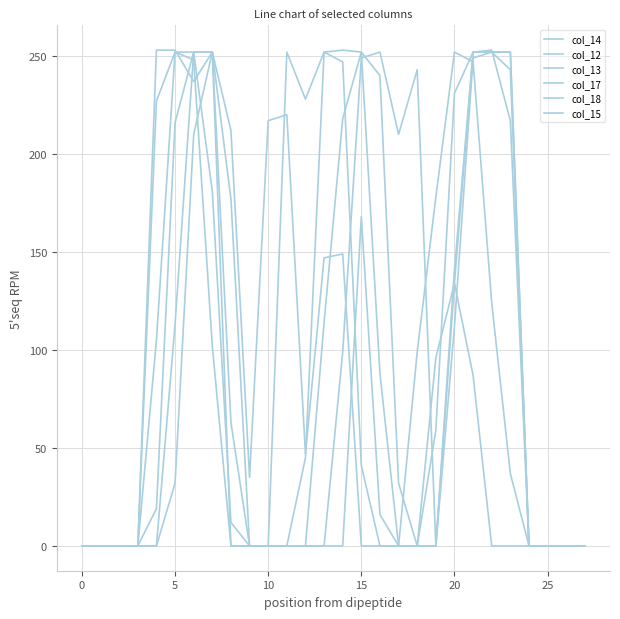

How many distinct data groups are displayed?

6